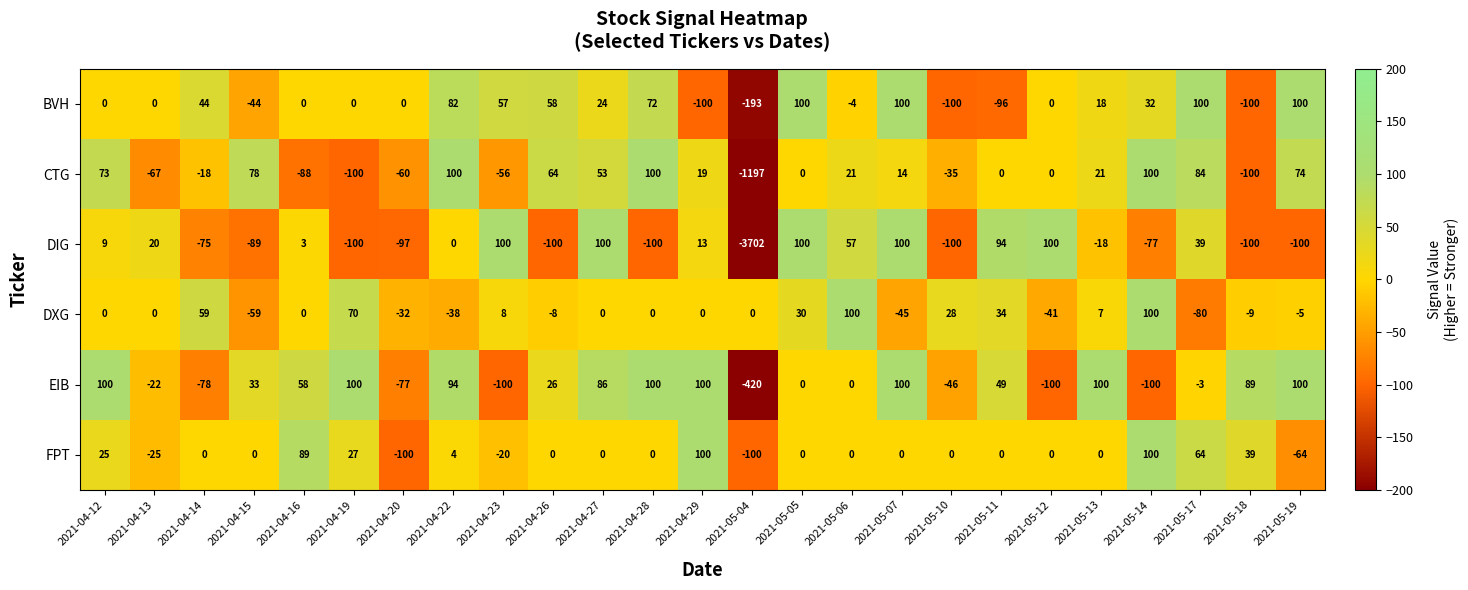

What is the spread (max minus min) of values at 2021-05-10?

128